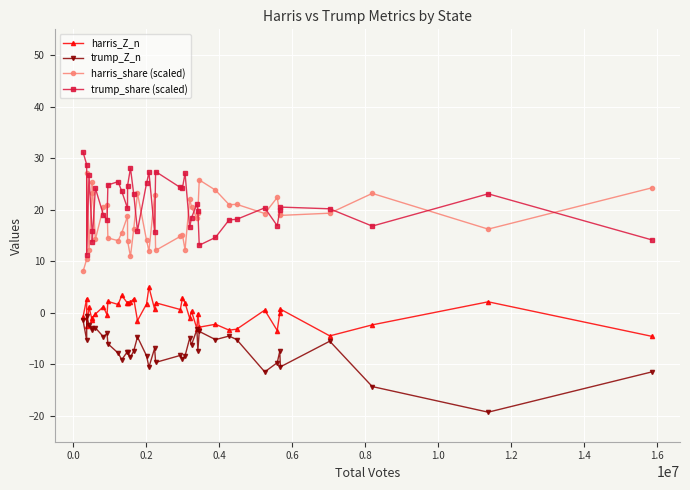

Count the number of categories in the chart.

40